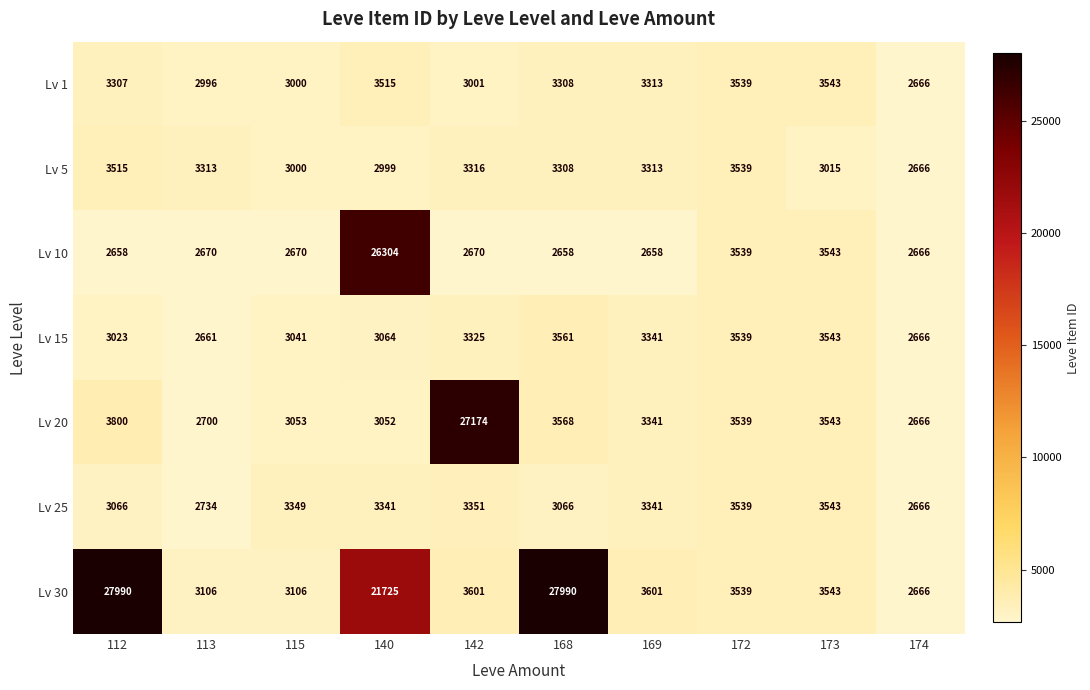

Which series has the widest spread of values?

Lv 30